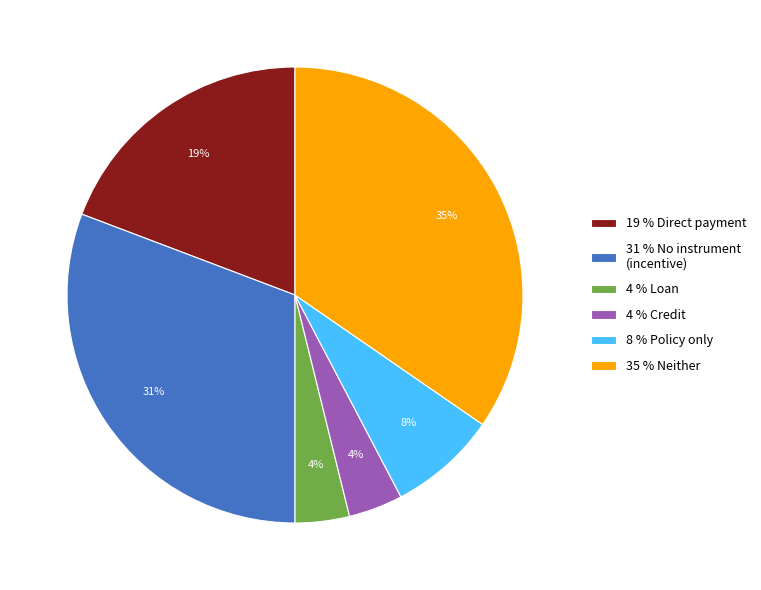

True or false: 4 % Loan accounts for 16% of the total.

False